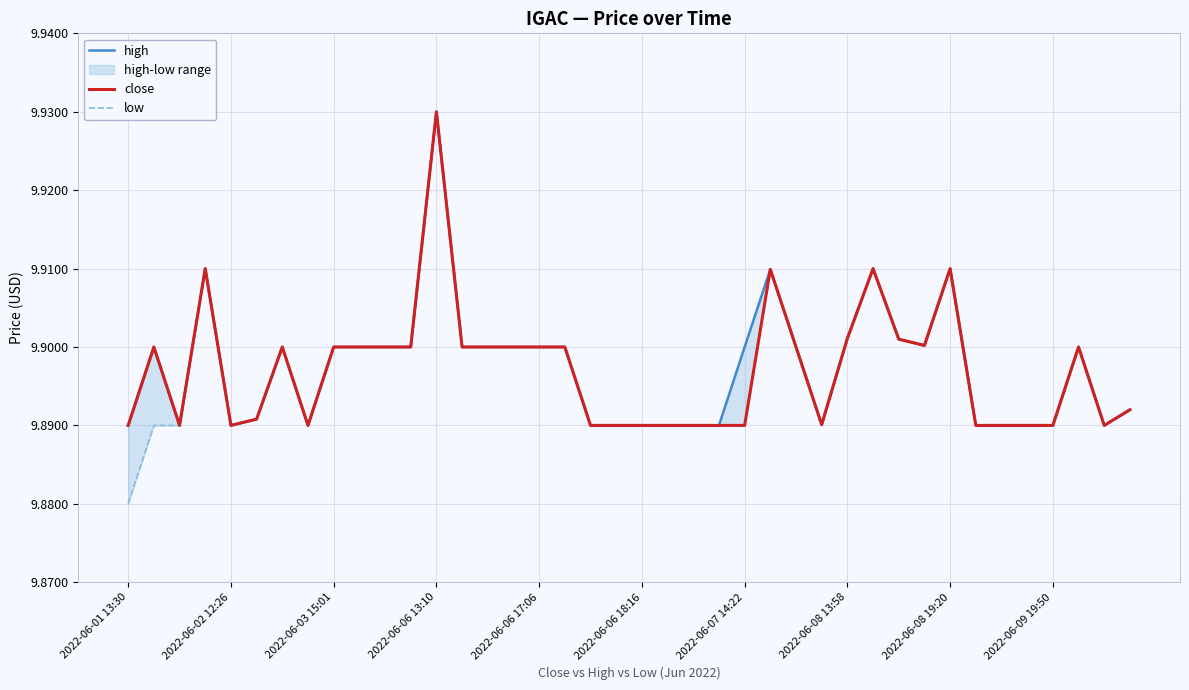

Is this an area chart (filled region under the line)?

No